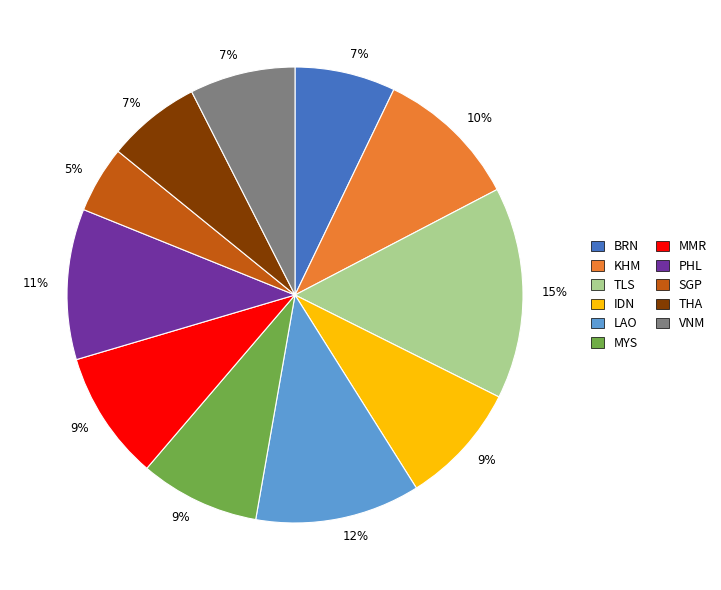

What percentage is the BRN slice, to the nearest percent?

7%